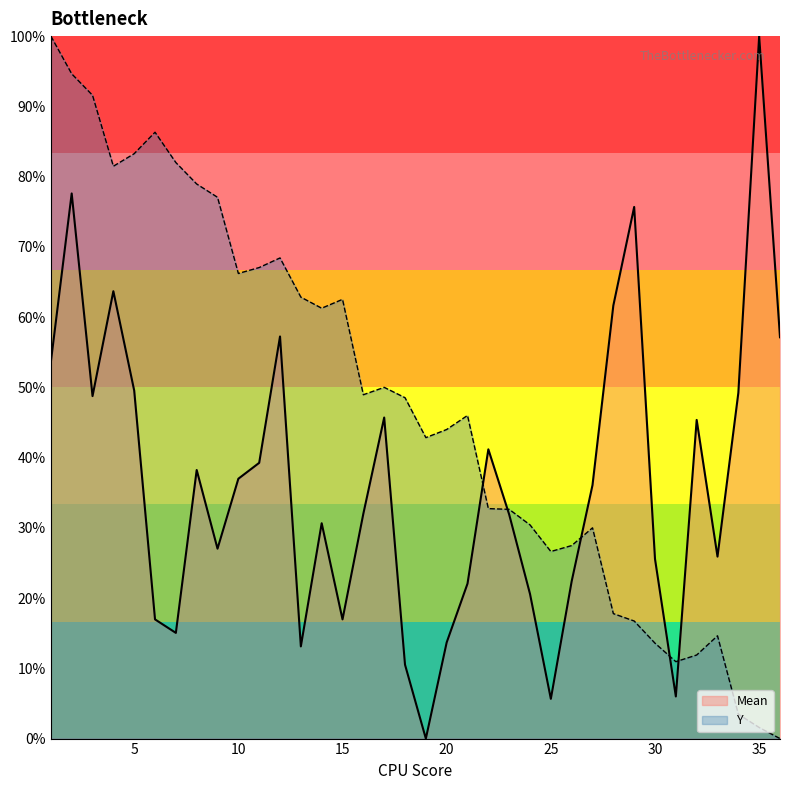

Is it true that Mean equals 13.5 at 30?

False